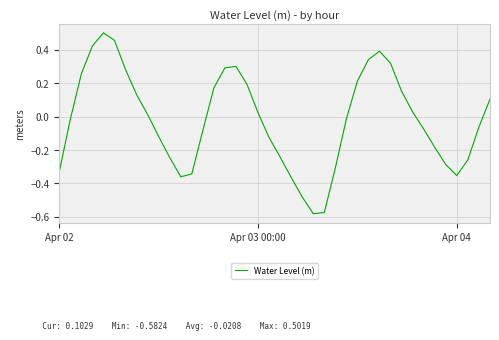

What is the difference between the maximum and minimum values?

1.1